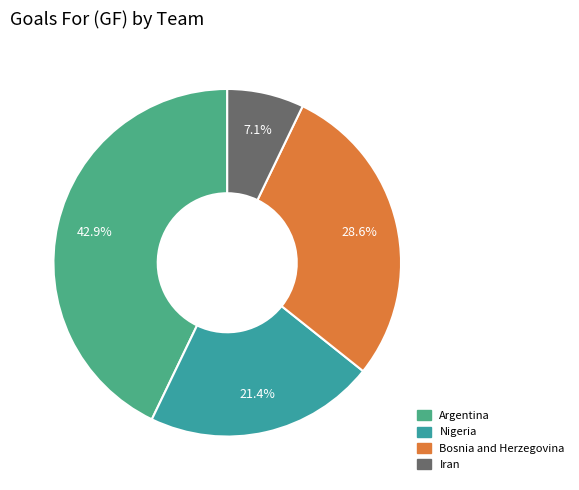

Rank the categories by value from highest to lowest.

Argentina, Bosnia and Herzegovina, Nigeria, Iran